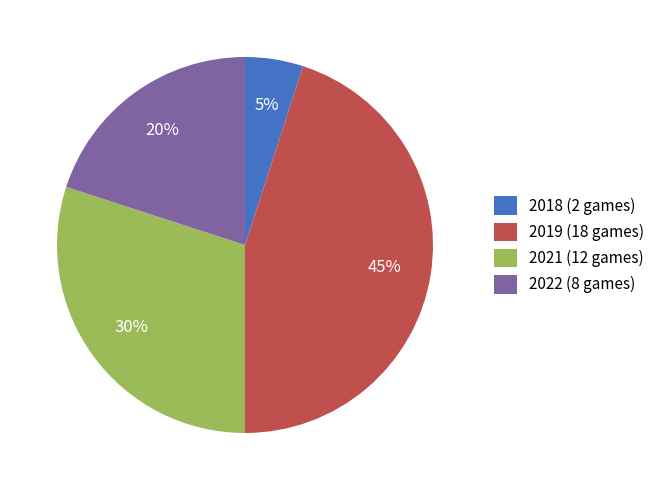

True or false: 2018 accounts for 5% of the total.

True